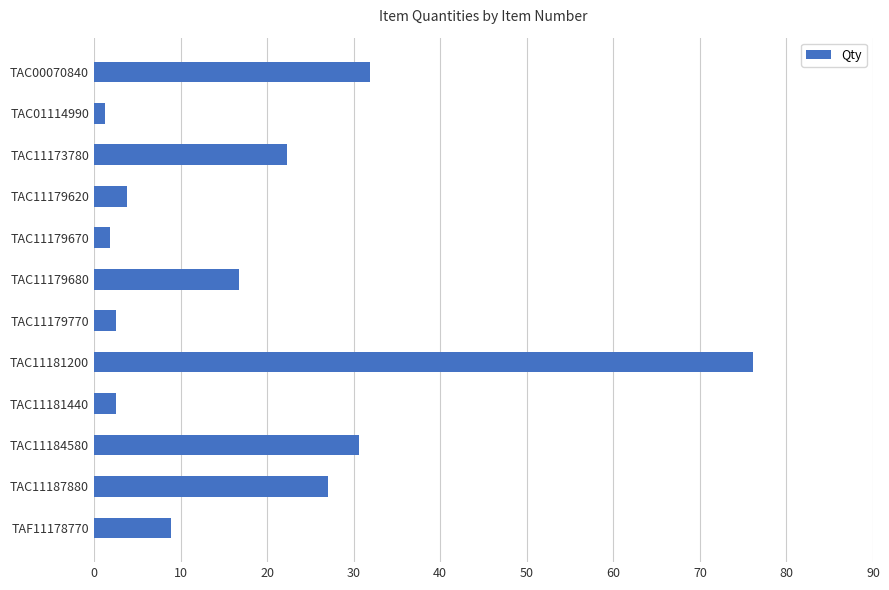

What is the label of the 2nd bar from the bottom?

TAC11187880